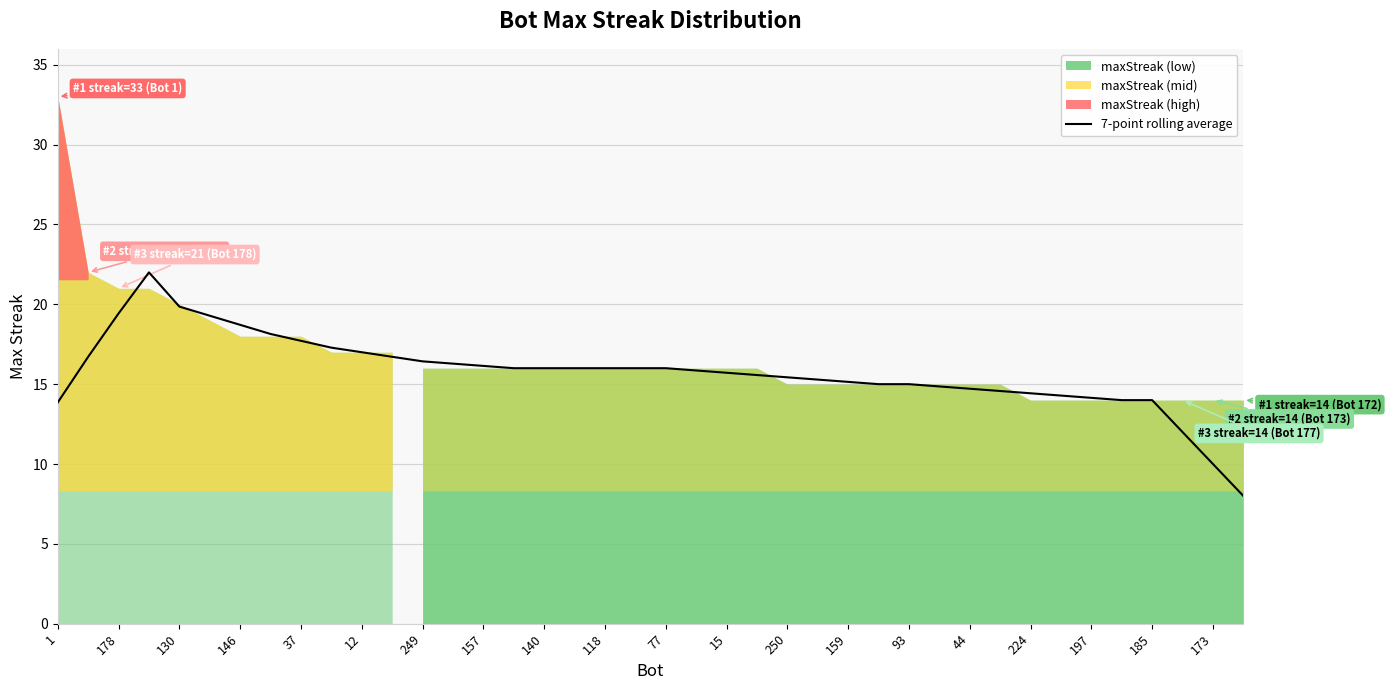

The value at 23 is 26.8. True or false?

False